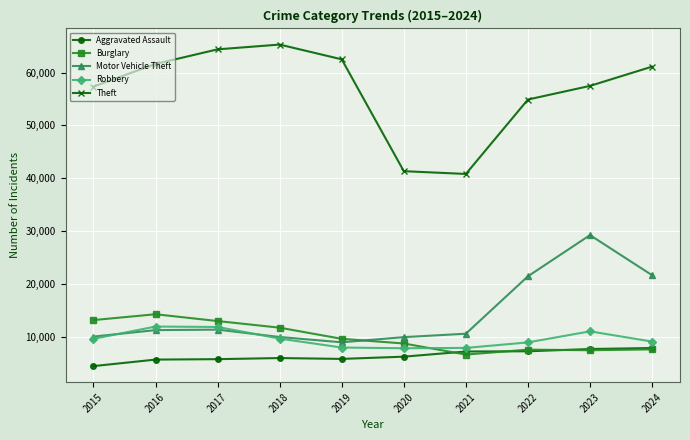

True or false: Theft has more than 0 points higher than both neighbors.

True